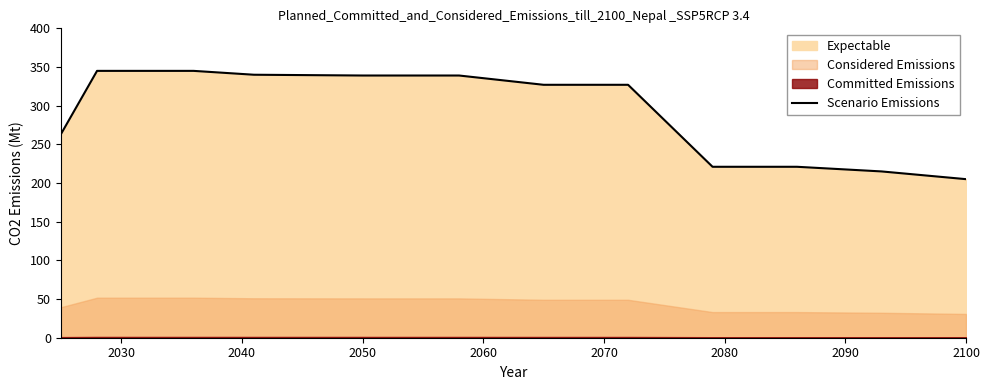

What is the highest value of the Scenario Emissions series?

345